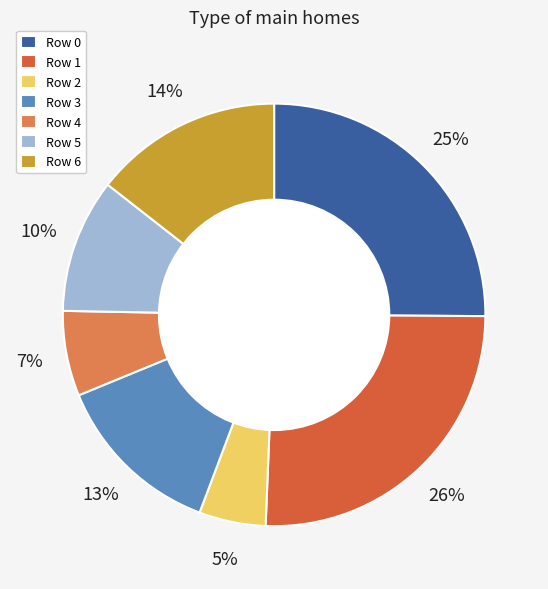

To the nearest percent, what is the average slice percentage?

14%